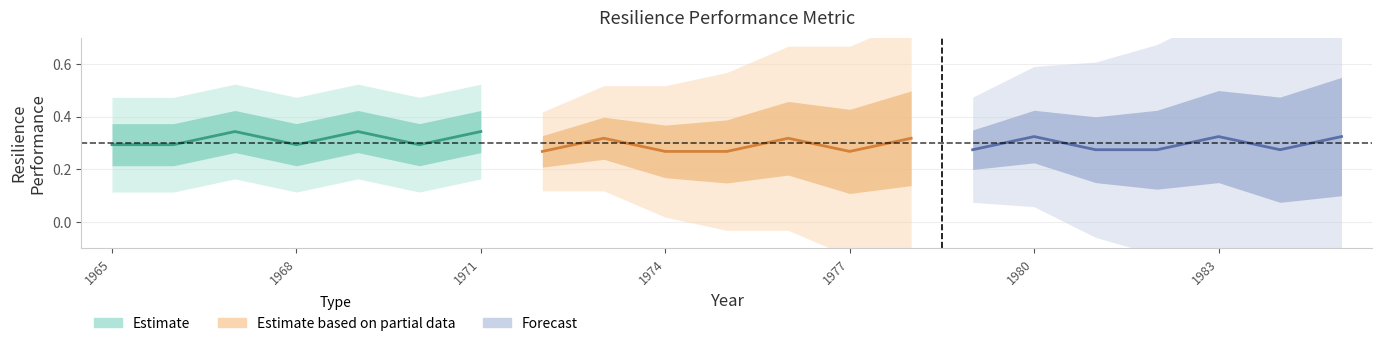

At which category does AboveCutlerRes reach its first local valley?

1968